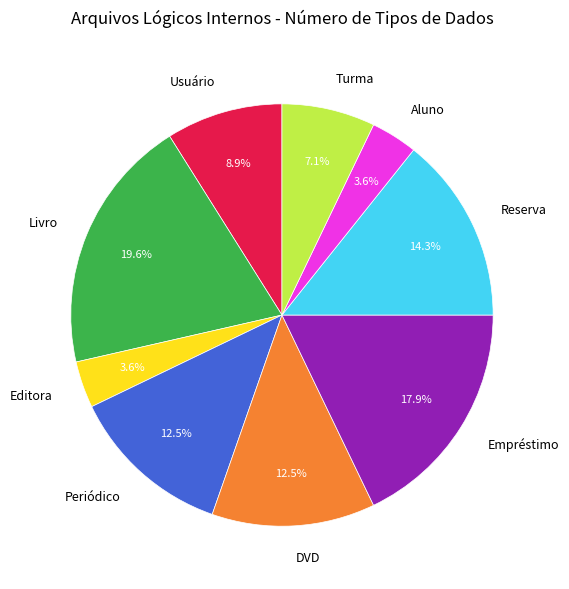

Which category has the biggest portion of the pie?

Livro